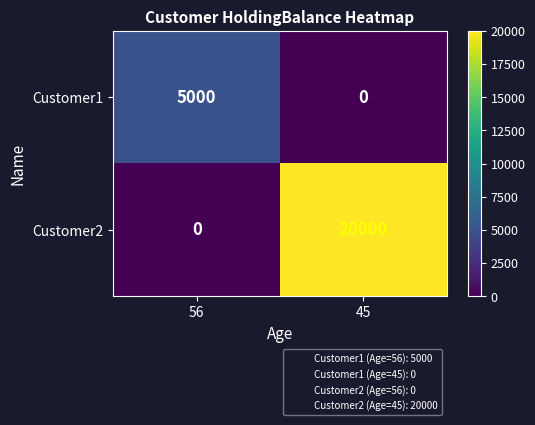

At which category is the sum across all series the highest?

45